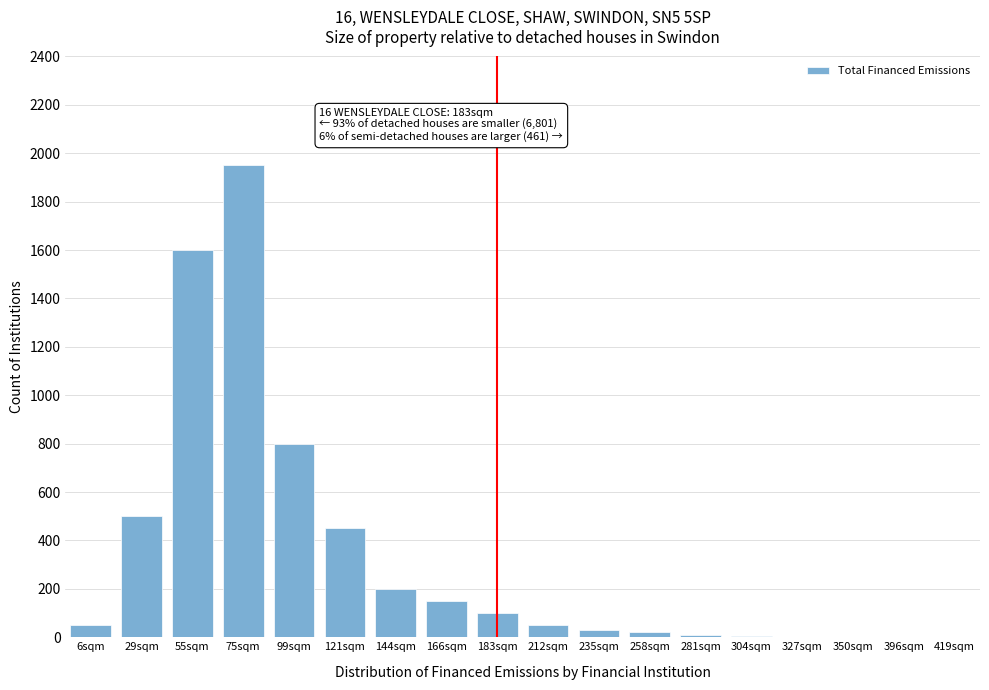

Where is the data nearest to the value 975?

99sqm